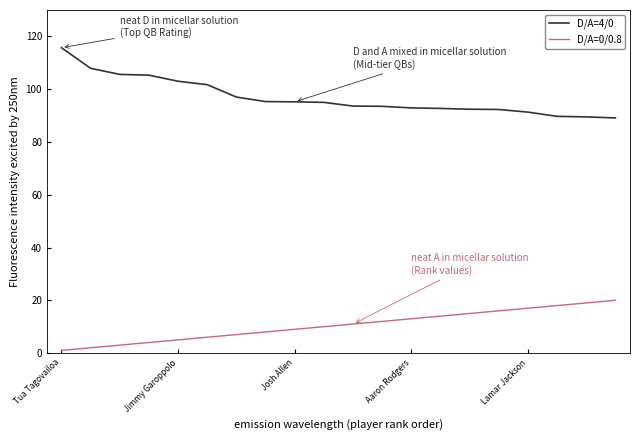

What is the greatest value displayed?

115.7